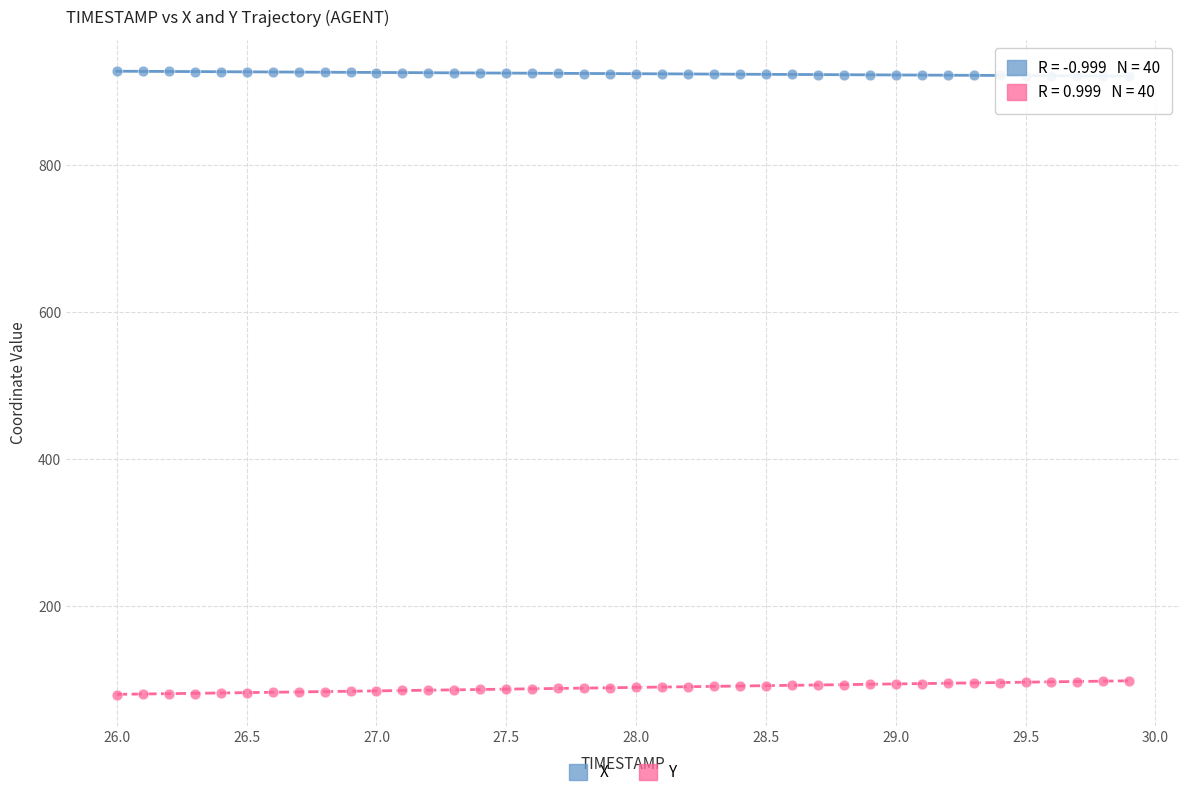

What are all the series names shown in the legend?

X, Y